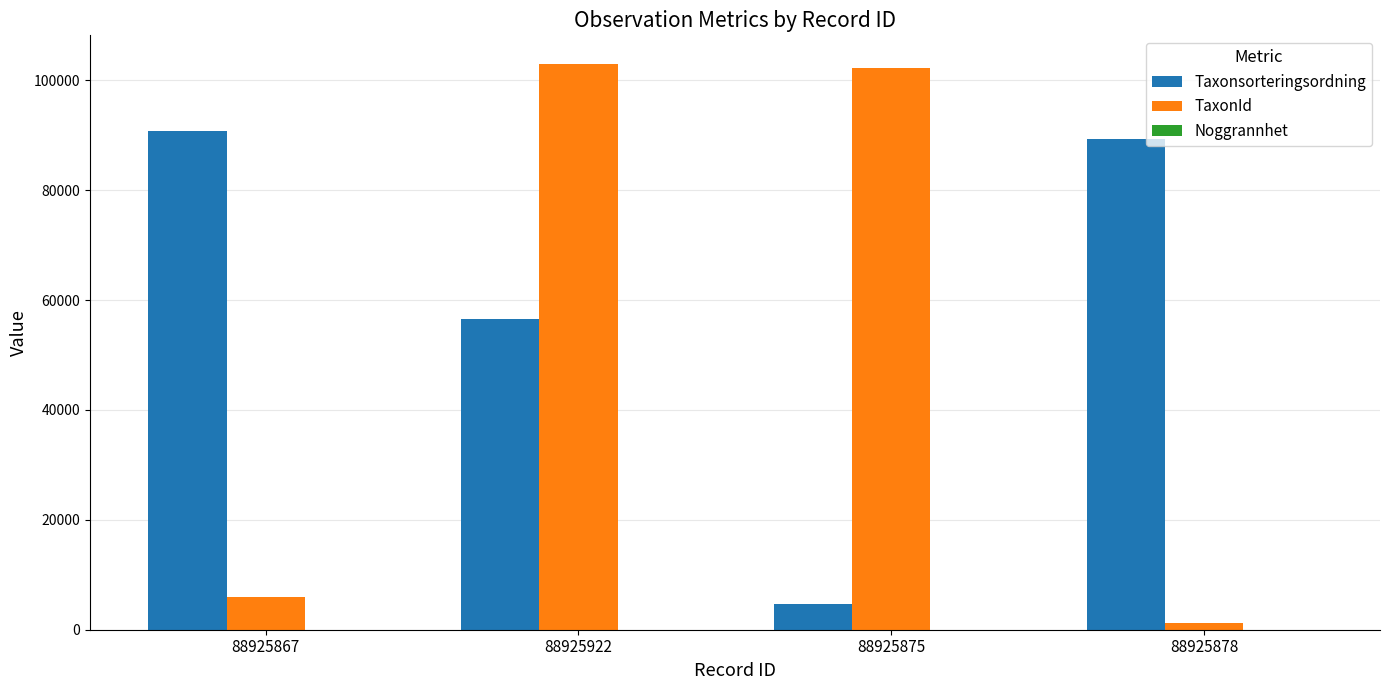

What is the average value of the Taxonsorteringsordning series?

60331